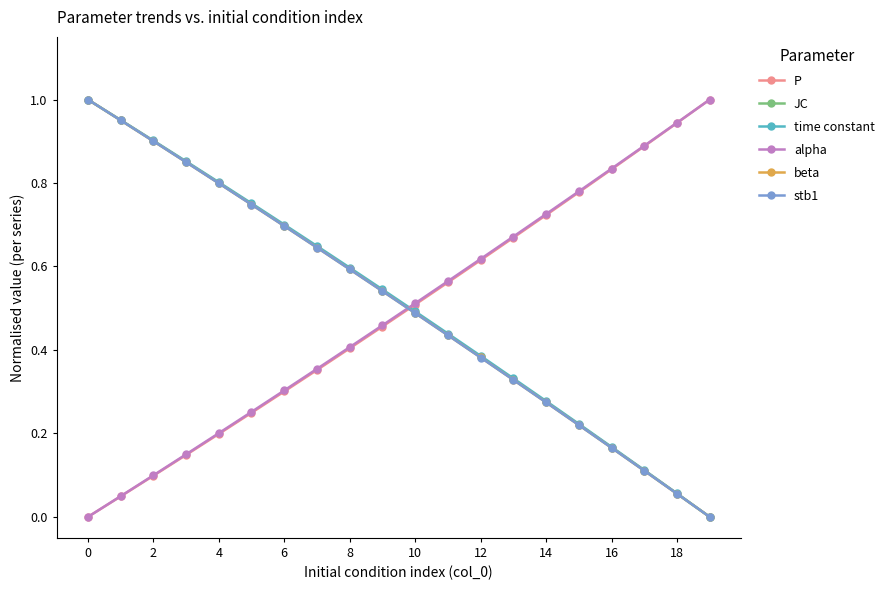

What are all the series names shown in the legend?

P, JC, time constant, alpha, beta, stb1